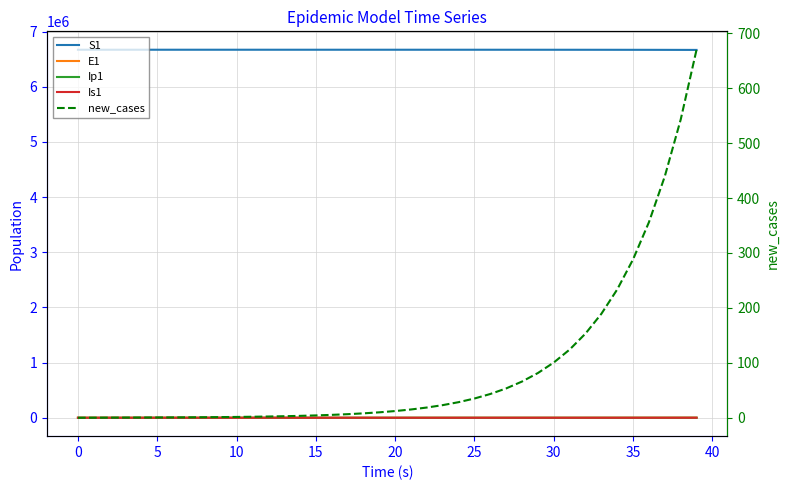

Rank the series by their maximum value, from lowest to highest.

Ip1, Is1, new_cases, E1, S1